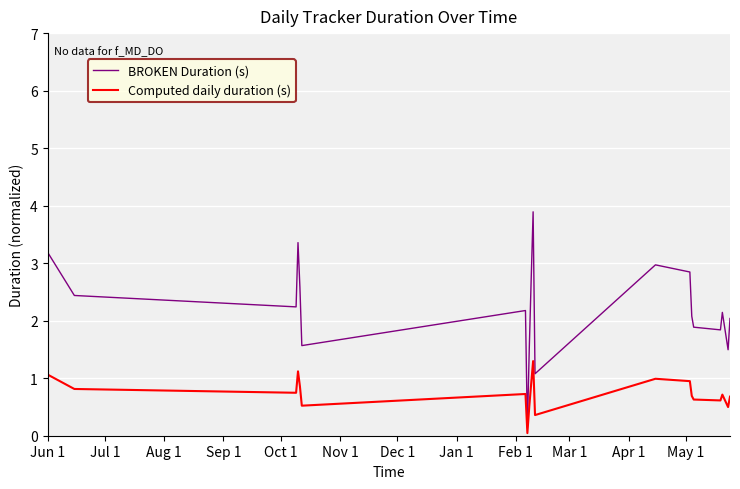

Which series has the largest range (max minus min)?

BROKEN Duration (s)